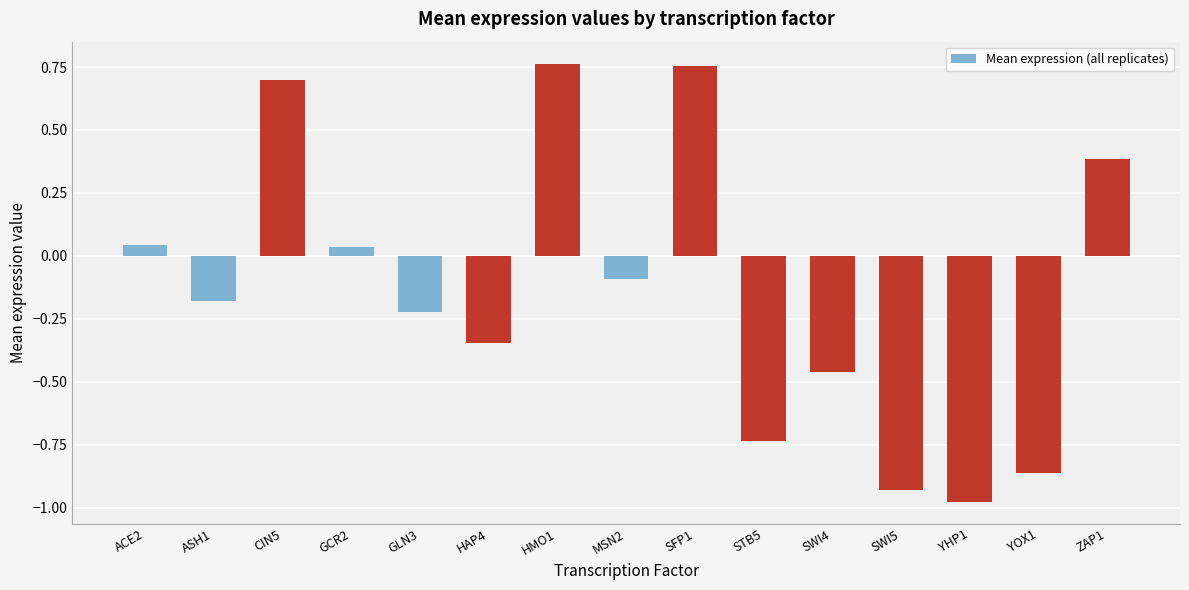

Which category has the lowest value across all series?

YHP1